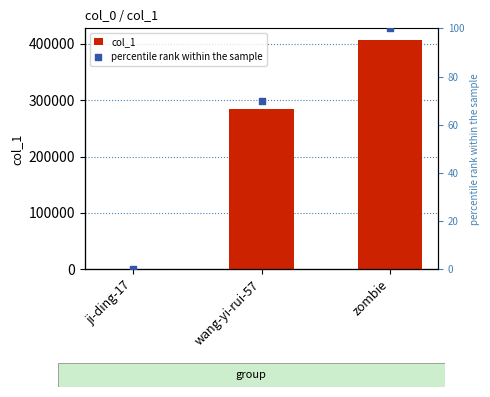

What is the total value across all series at ji-ding-17?

123.0